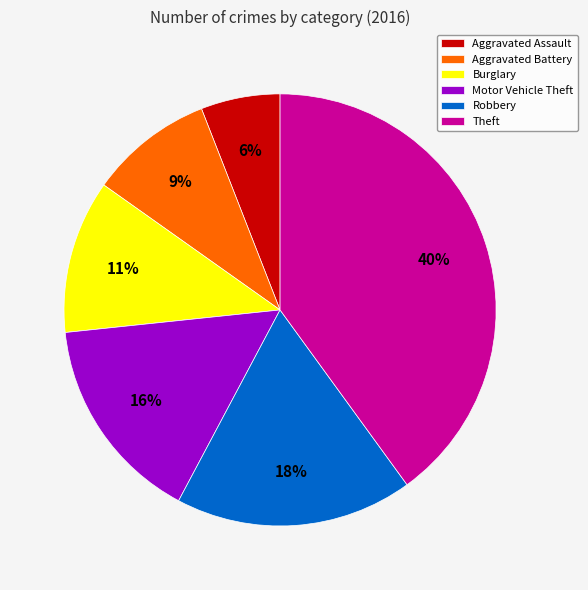

Which category has the smallest portion of the pie?

Aggravated Assault